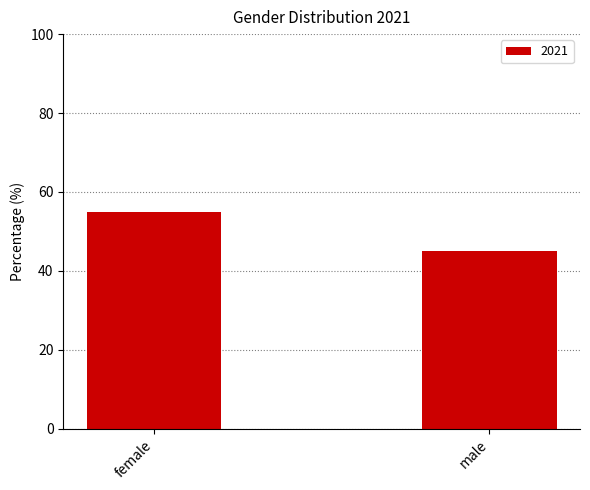

Read the value at male.

45.0